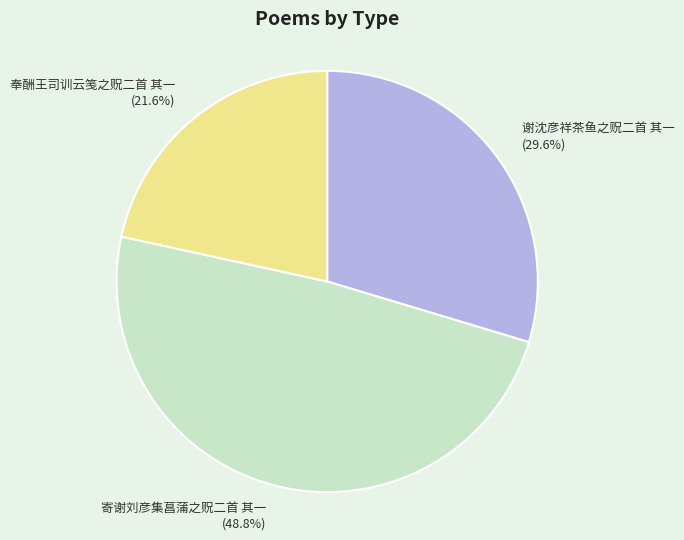

Rank the categories by value from lowest to highest.

奉酬王司训云笺之贶二首 其一, 谢沈彦祥茶鱼之贶二首 其一, 寄谢刘彦集菖蒲之贶二首 其一